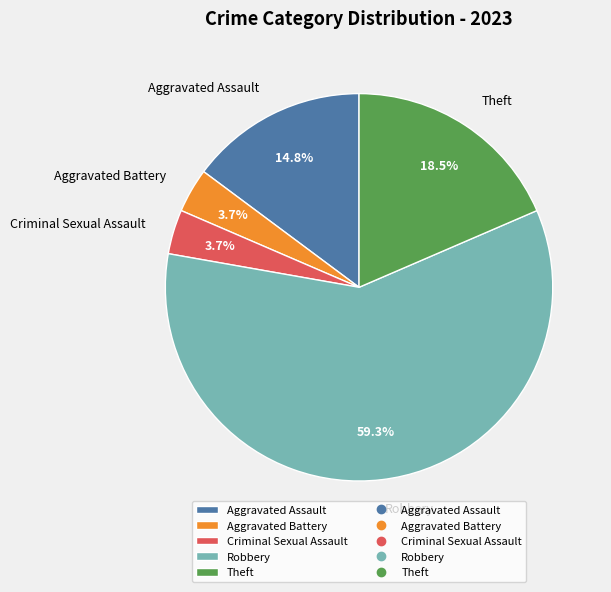

To the nearest percent, what is the average slice percentage?

20%